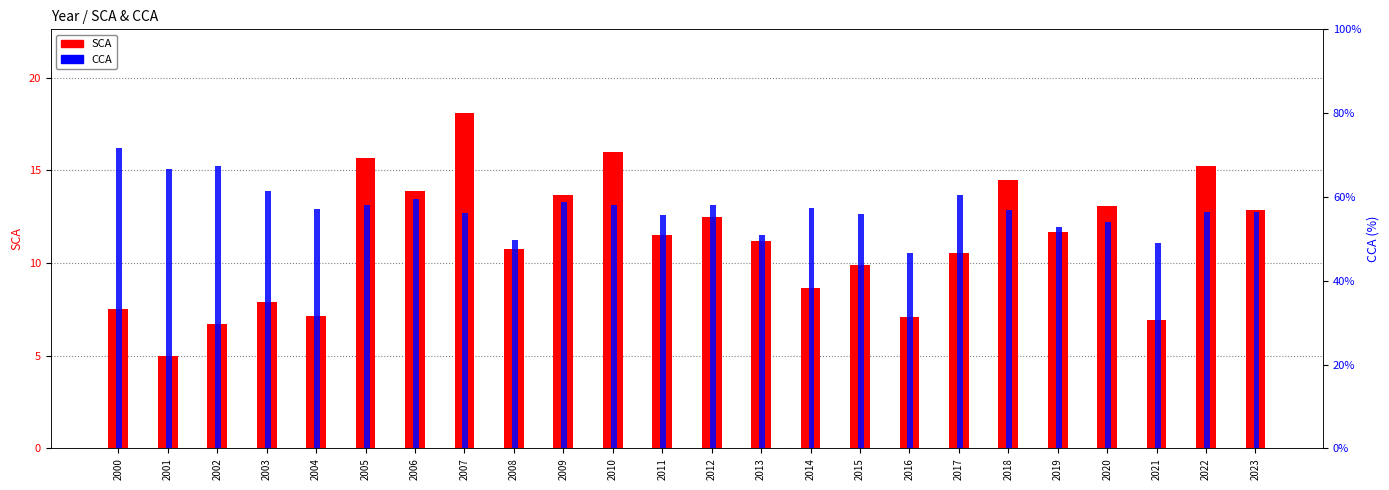

Rank the series by their average value, from lowest to highest.

SCA, CCA